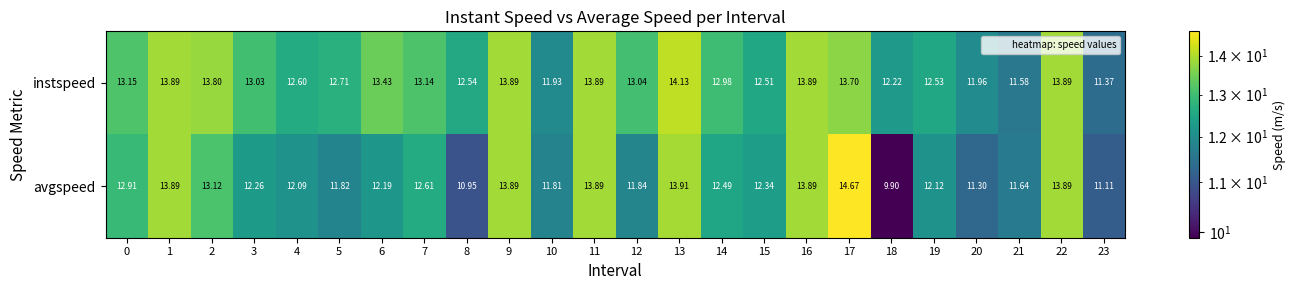

Between 2 and 3, which series saw the biggest shift?

avgspeed